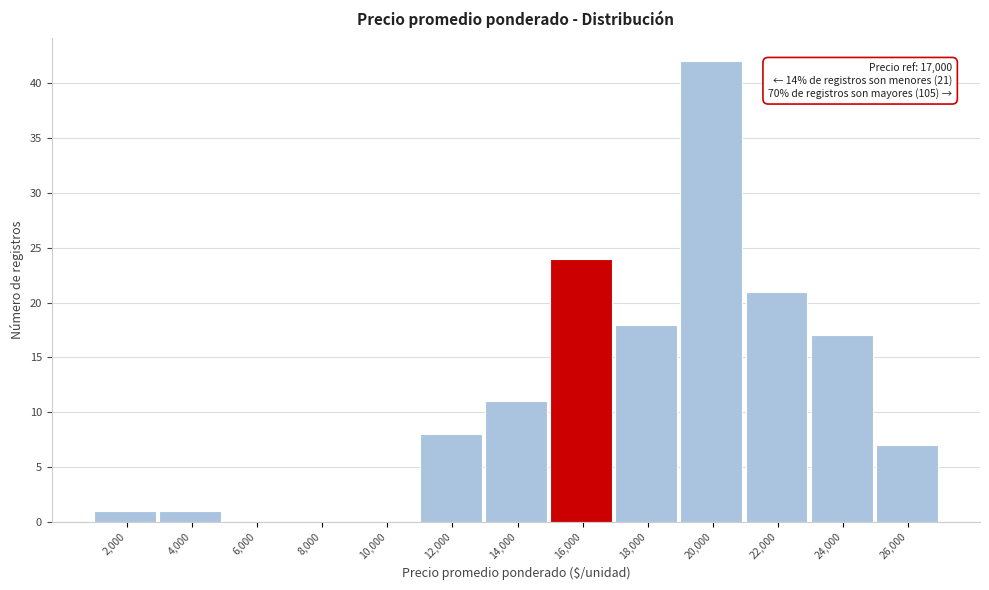

Reading right to left, what are all the values shown in this chart?

26,000=7	24,000=17	22,000=21	20,000=42	18,000=18	16,000=24	14,000=11	12,000=8	10,000=0	8,000=0	6,000=0	4,000=1	2,000=1